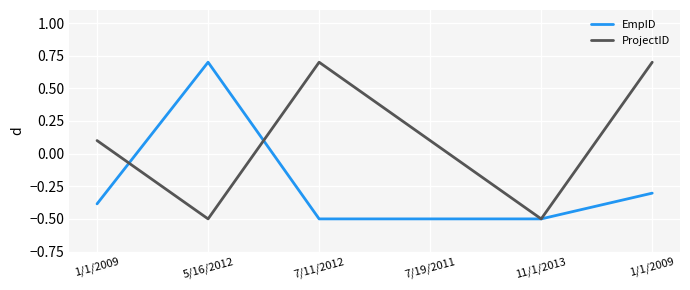

Is it true that EmpID equals -0.8 at 7/19/2011?

False